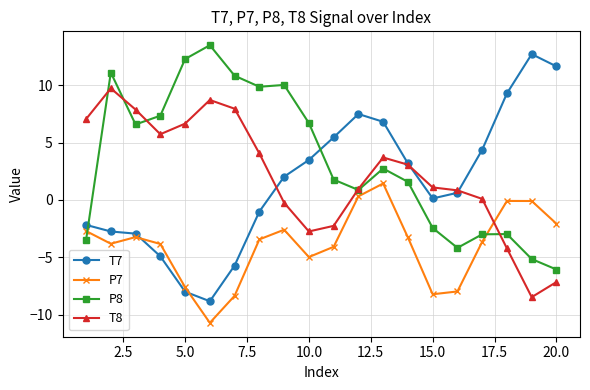

What is the average value of the P7 series?

-4.0